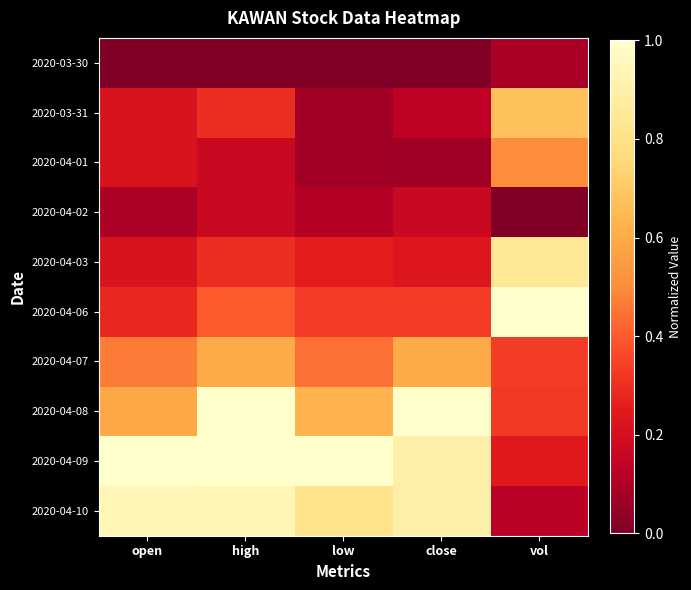

Reading right to left, transcribe all the data shown in this chart.

2020-03-30: vol=0.1	close=0.0	low=0.0	high=0.0	open=0.0
2020-03-31: vol=0.7	close=0.1	low=0.1	high=0.3	open=0.2
2020-04-01: vol=0.5	close=0.1	low=0.1	high=0.2	open=0.2
2020-04-02: vol=0.0	close=0.2	low=0.1	high=0.2	open=0.1
2020-04-03: vol=0.8	close=0.2	low=0.3	high=0.3	open=0.2
2020-04-06: vol=1.0	close=0.3	low=0.3	high=0.4	open=0.3
2020-04-07: vol=0.3	close=0.6	low=0.4	high=0.6	open=0.5
2020-04-08: vol=0.3	close=1.0	low=0.6	high=1.0	open=0.6
2020-04-09: vol=0.2	close=0.9	low=1.0	high=1.0	open=1.0
2020-04-10: vol=0.1	close=0.9	low=0.8	high=0.9	open=0.9